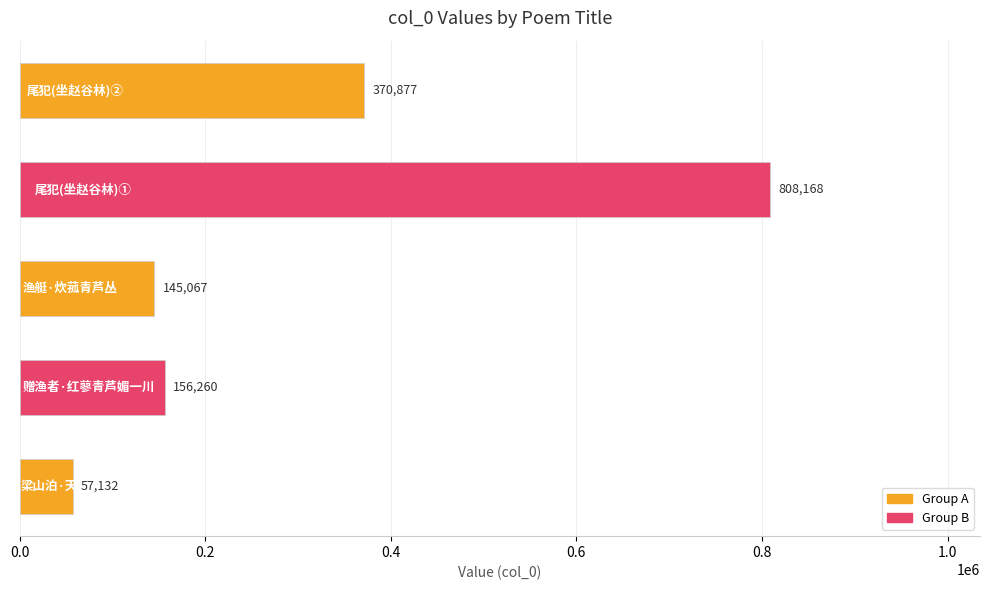

What is the maximum value shown in the chart?

808168